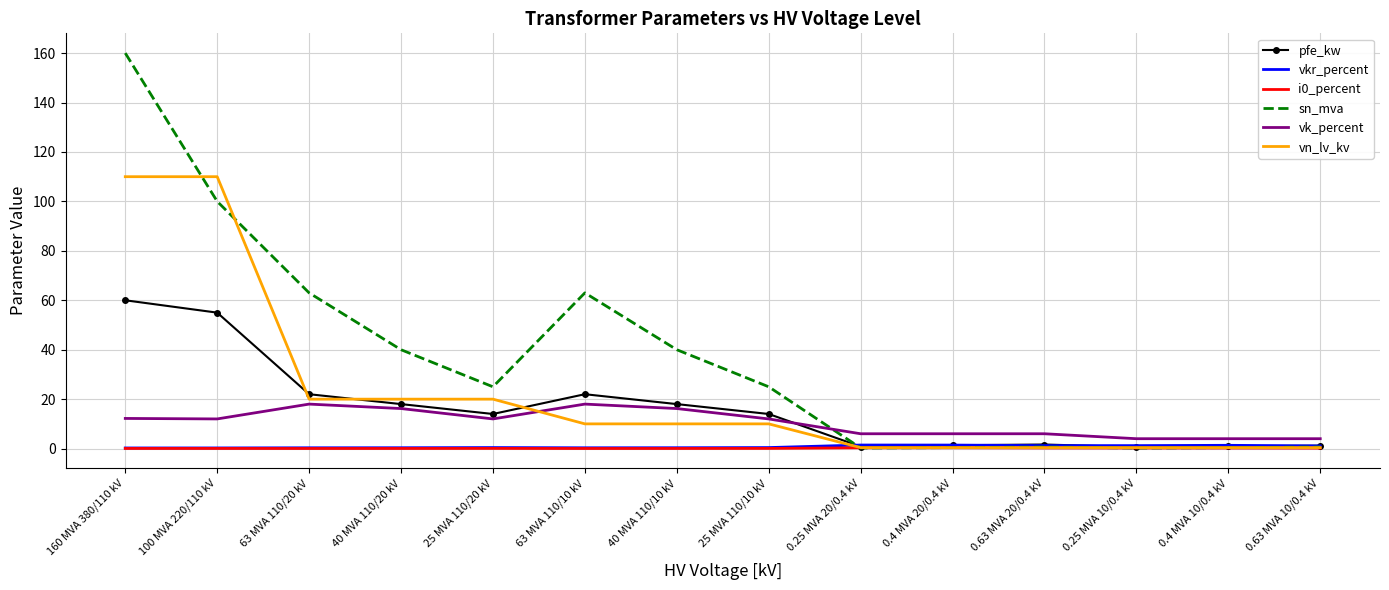

What is the approximate value of vk_percent at 40 MVA 110/20 kV?

16.2